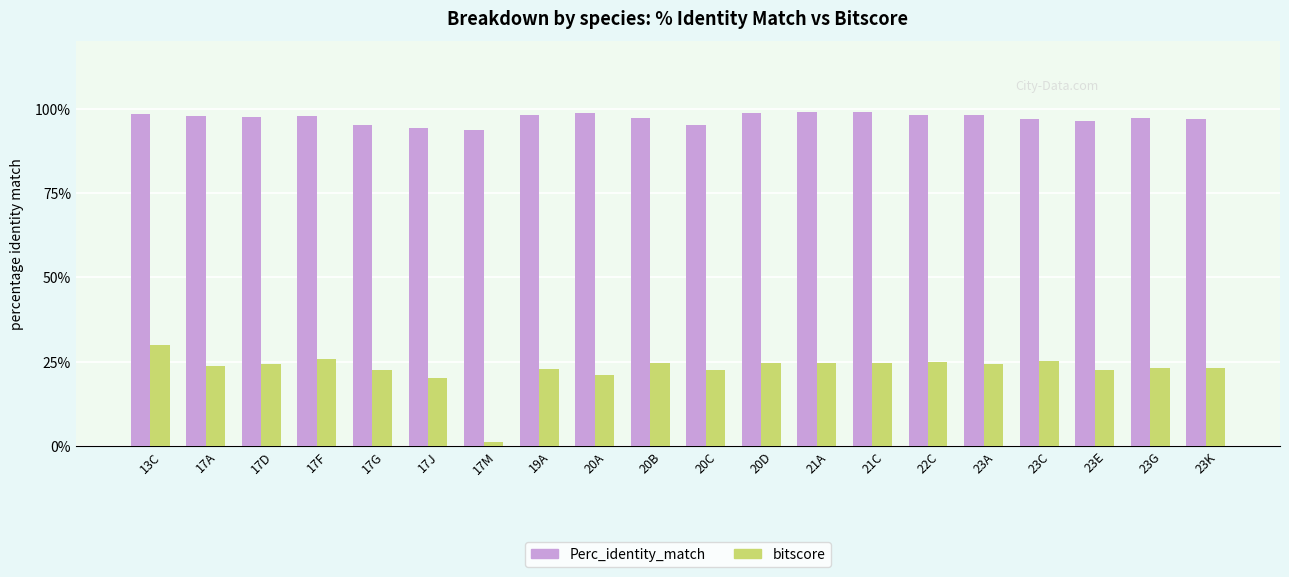

What is the highest value of the Perc_identity_match series?

99.1